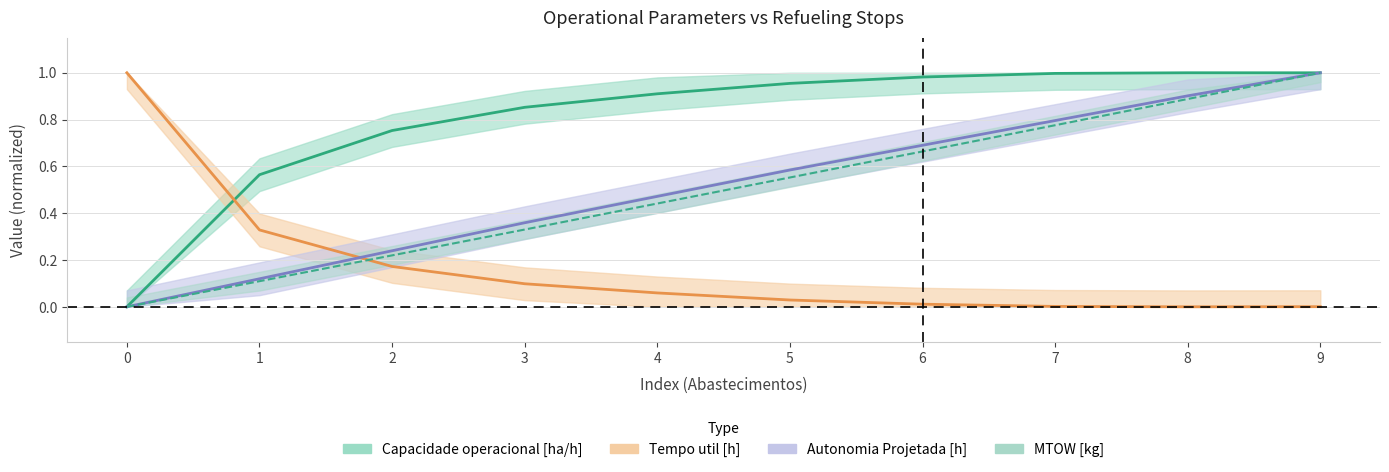

Is it true that Capacidade operacional [ha/h] equals 0.8 at 2?

True